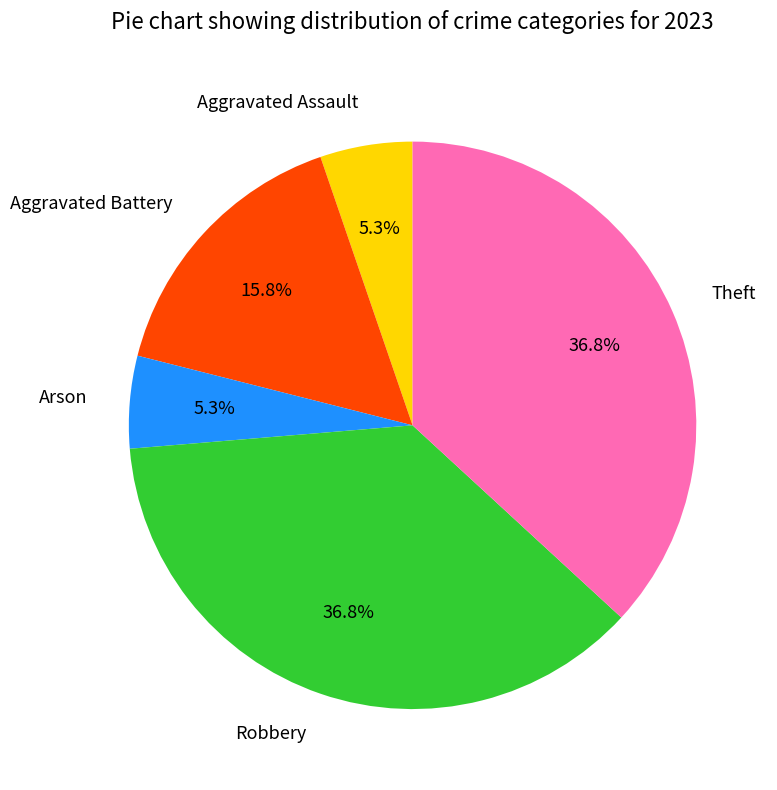

To the nearest percent, what portion does Theft represent?

37%